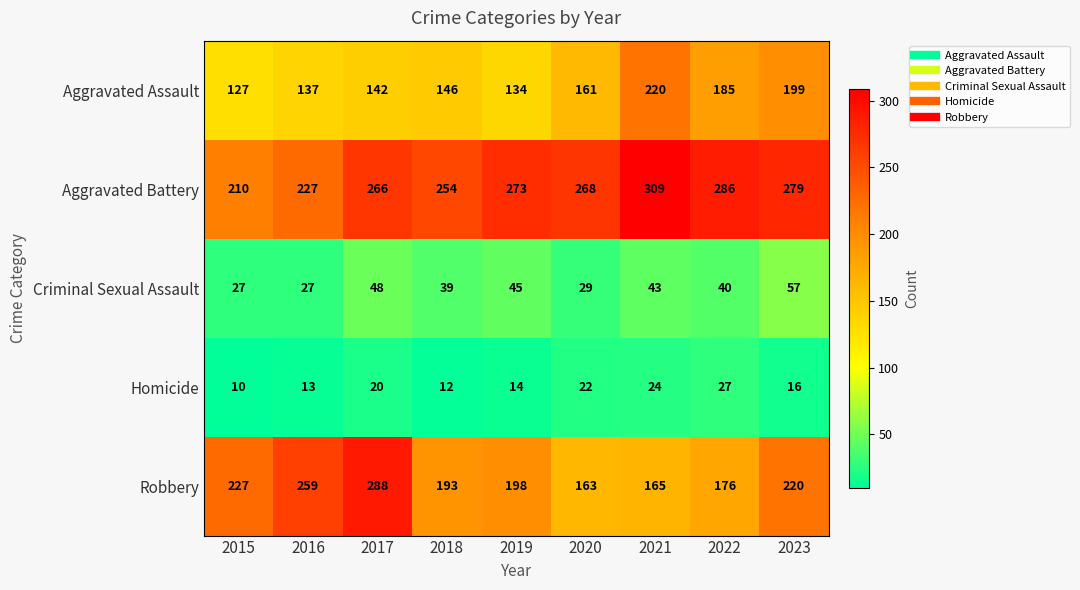

The value of Aggravated Battery at 2019 is 141. True or false?

False